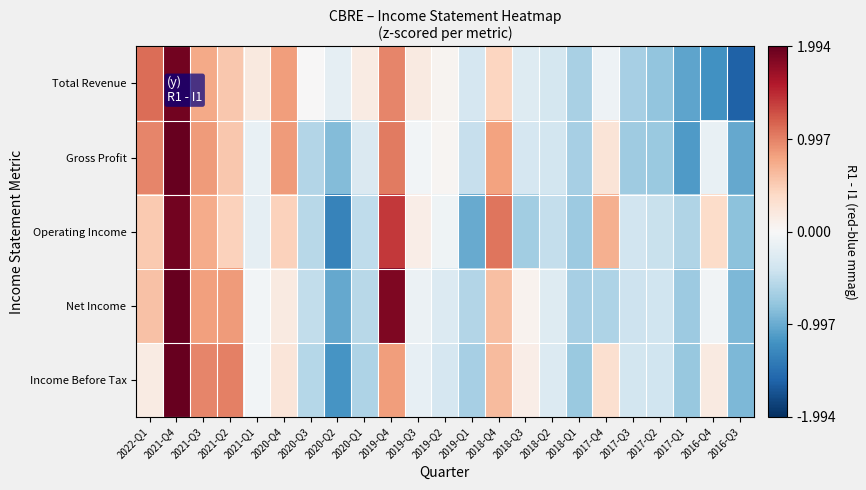

Count the number of data series in this chart.

5